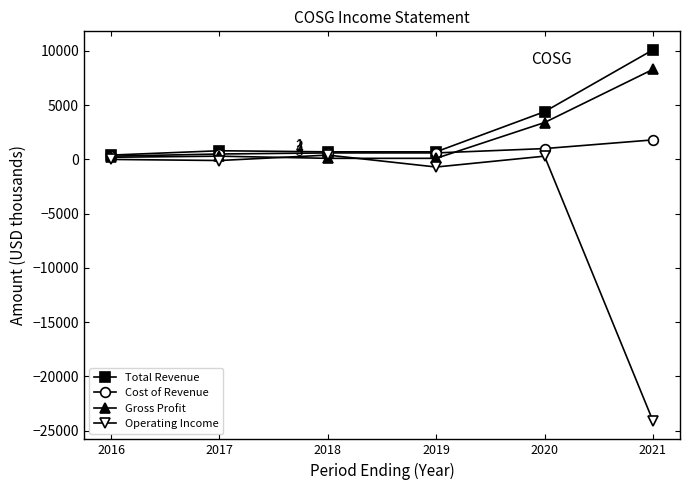

What is the total value across all series at 2021?

-3900